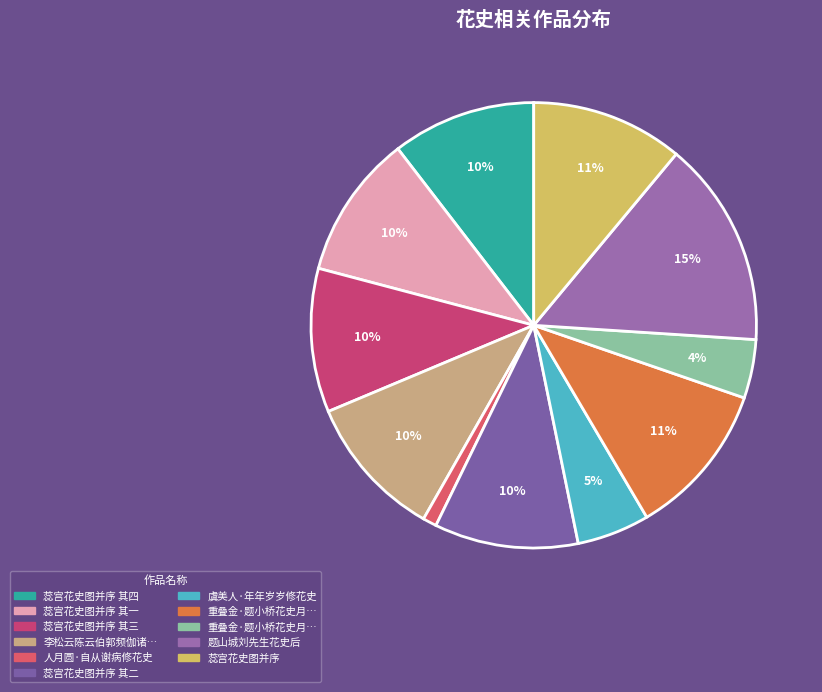

How many segments does this pie chart have?

11